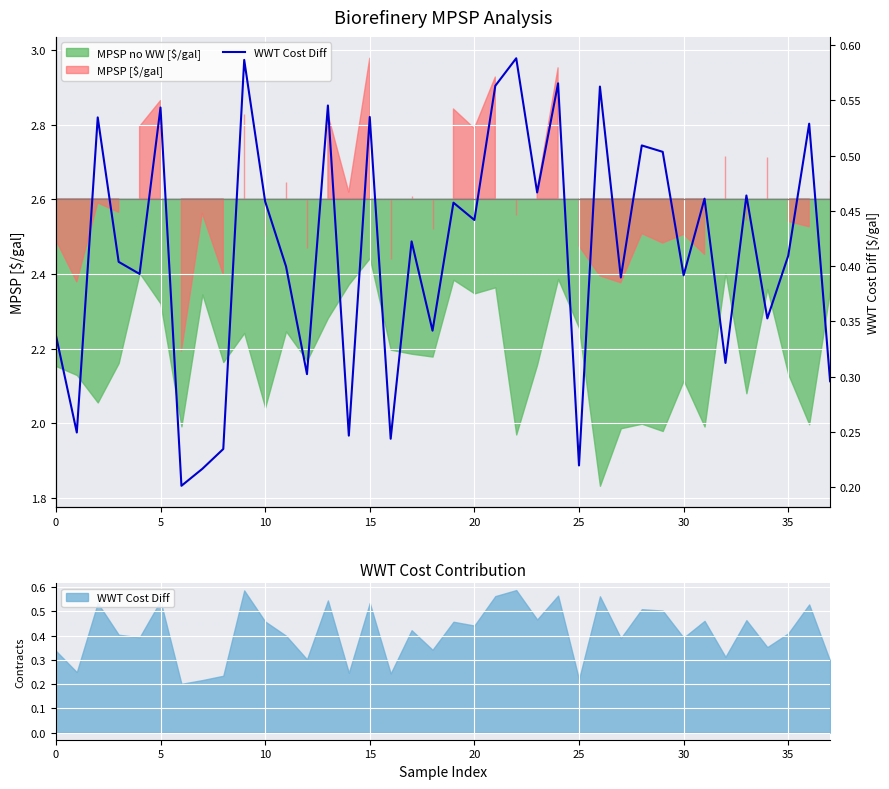

Between 15 and 34, which is larger?

15